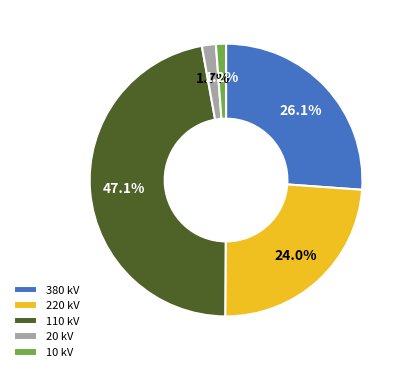

Which has a higher value, 110 kV or 220 kV?

110 kV